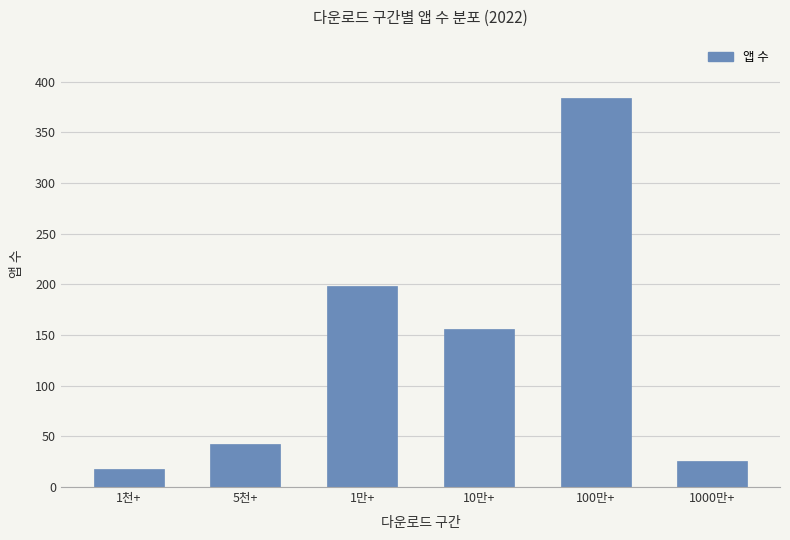

Which category has the highest value across all series?

100만+